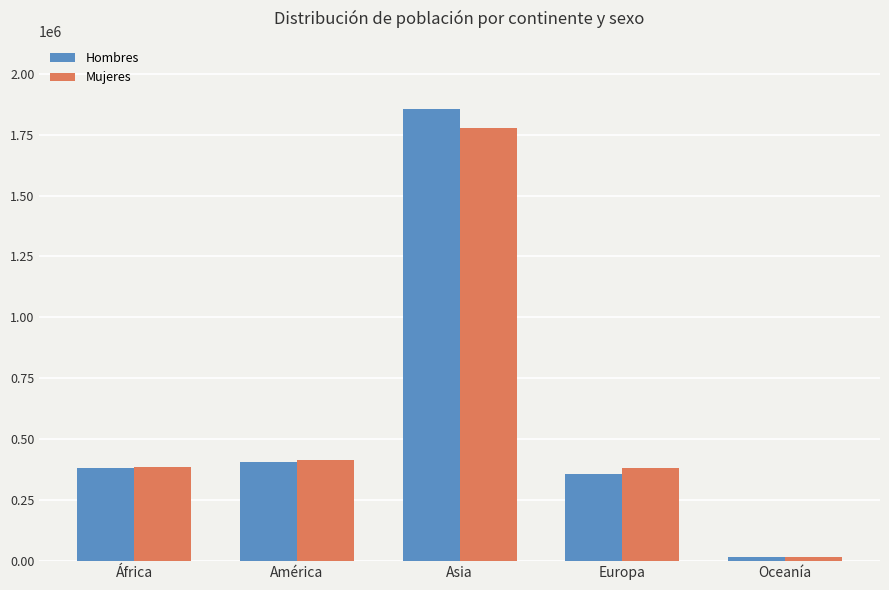

True or false: Mujeres has a value of 413098 at América.

True